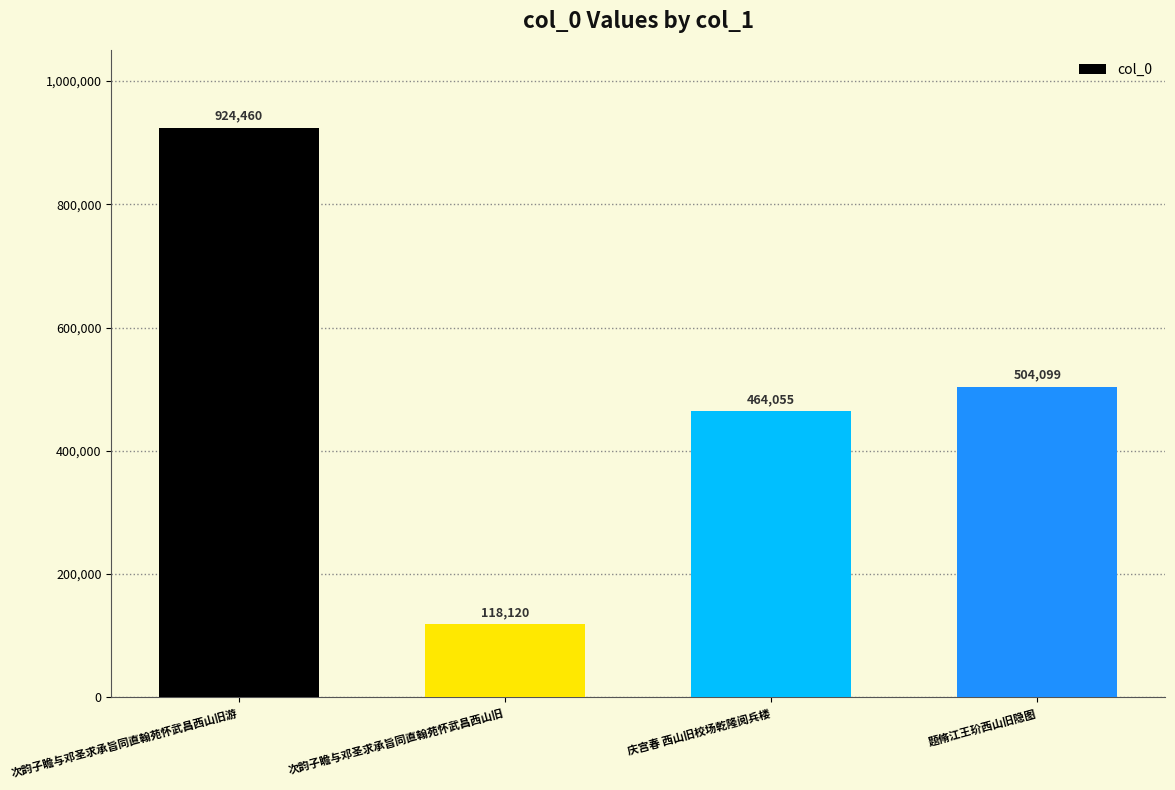

Between 题脩江王玠西山旧隐图 and 庆宫春 西山旧校场乾隆阅兵楼, which is larger?

题脩江王玠西山旧隐图